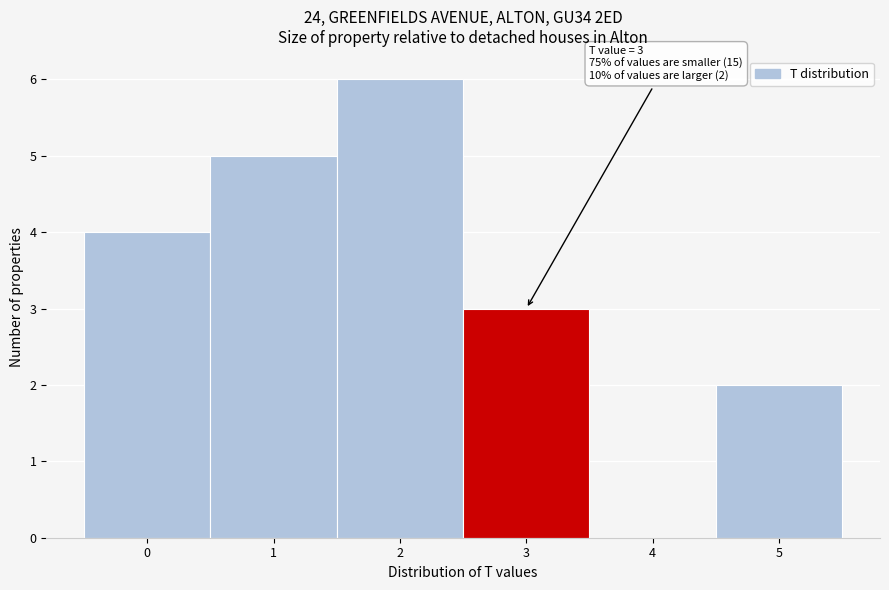

Over which range of the x-axis is the bar tallest?

1.5 to 2.5